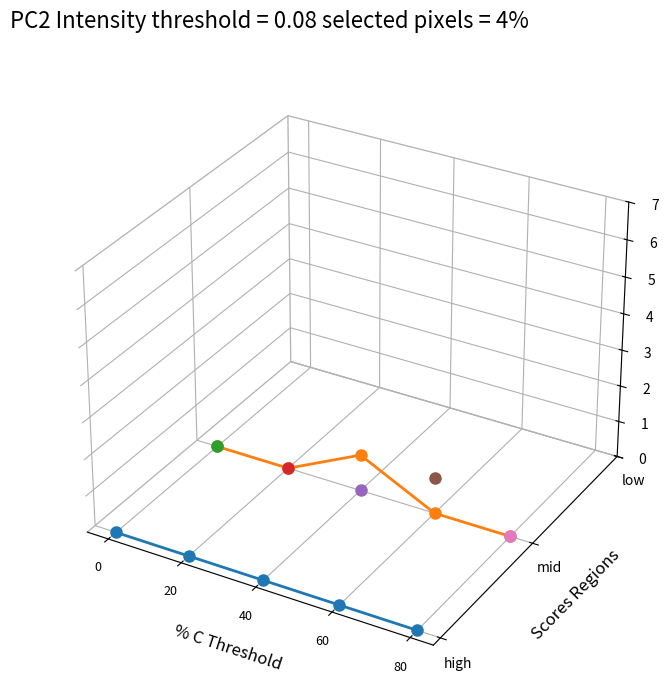

True or false: Base Min and Extension cross at least once.

False